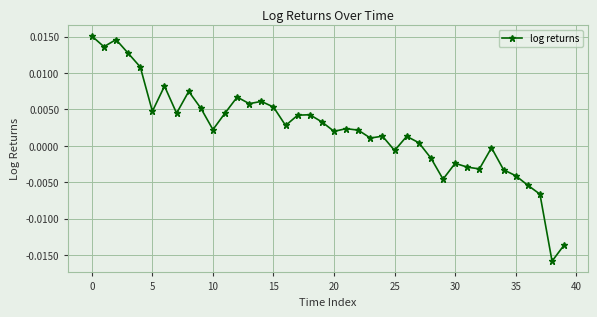

True or false: there are more than 1 points higher than both neighbors.

True